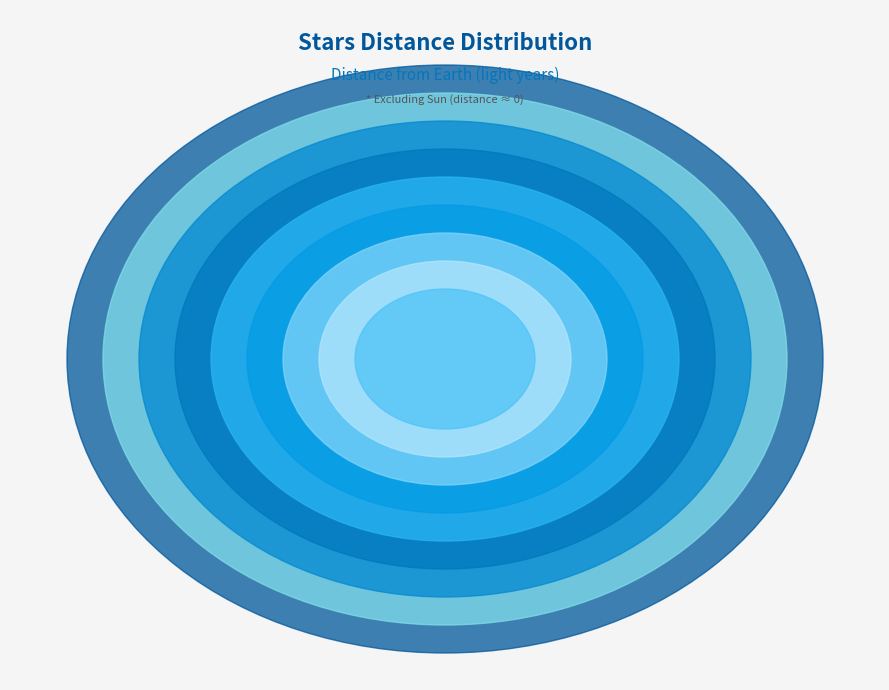

Does Altair account for over 50% of the chart?

No